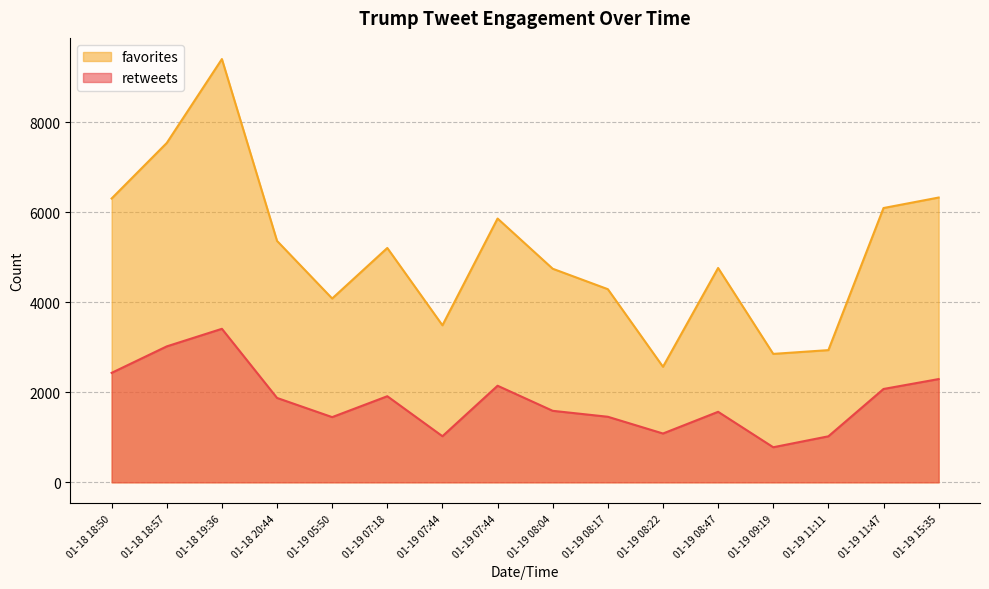

Is it true that retweets equals 1448 at 01-19 05:50?

True